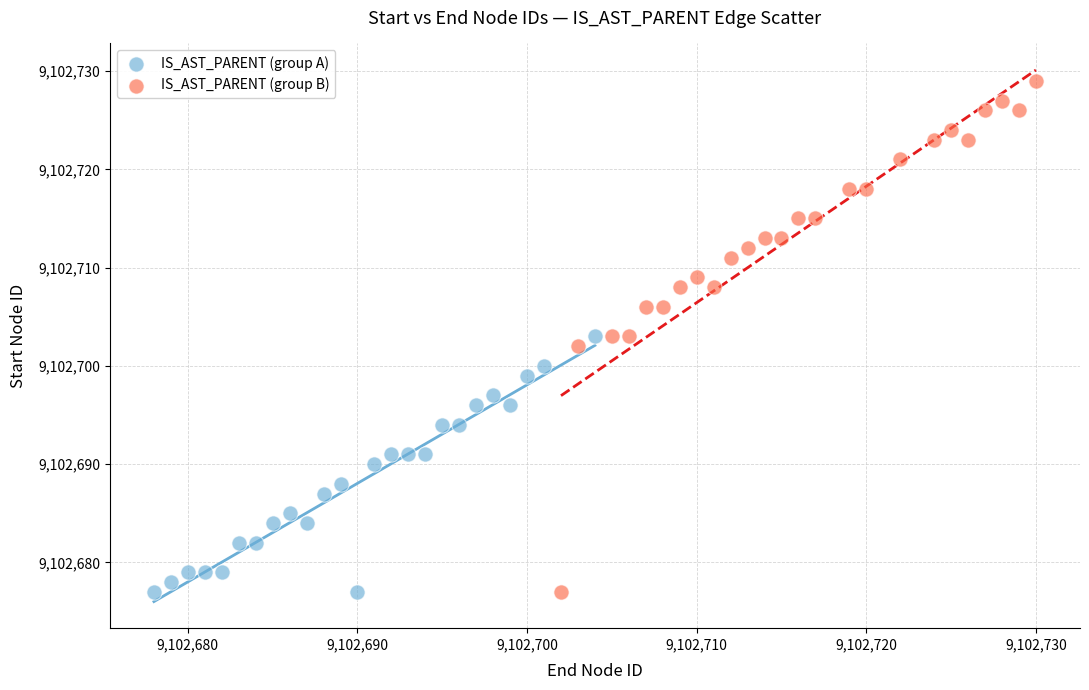

Which series has the widest spread of Y values?

IS_AST_PARENT (group B)